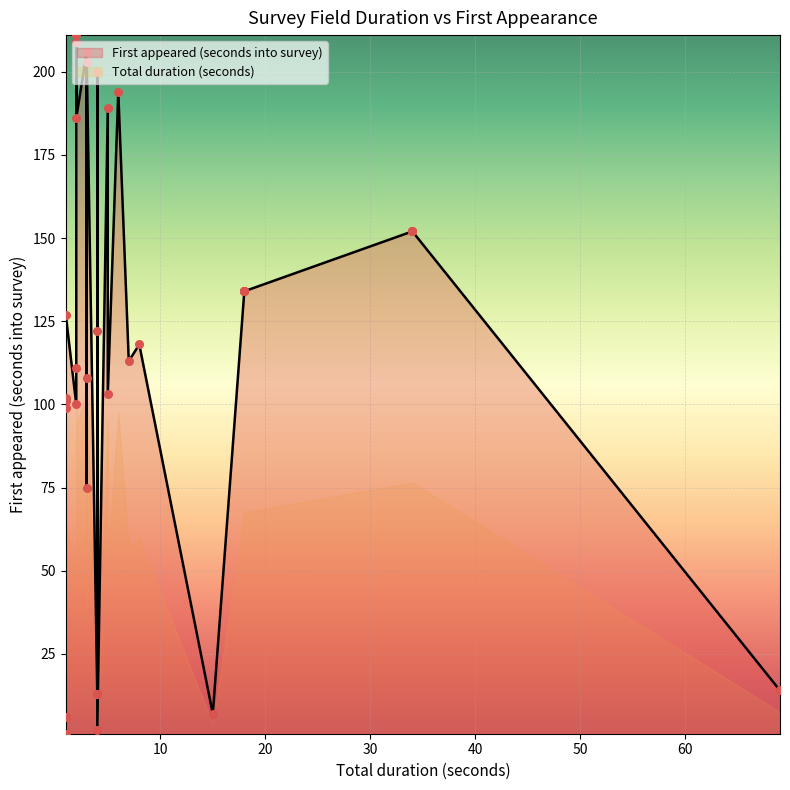

Which series has the largest total across all categories?

First appeared (seconds into survey)